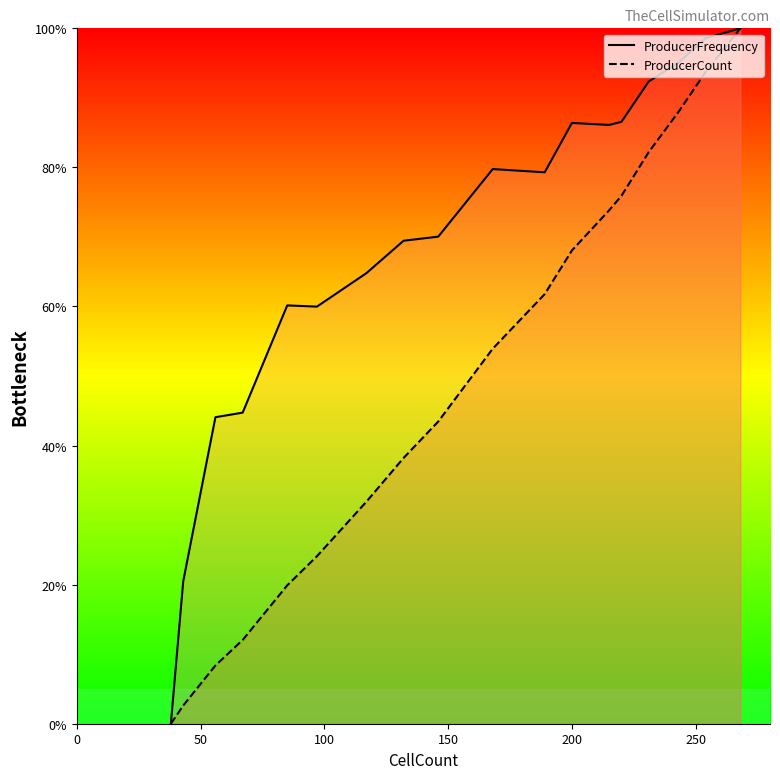

What is the total value across all series at 67?

0.6